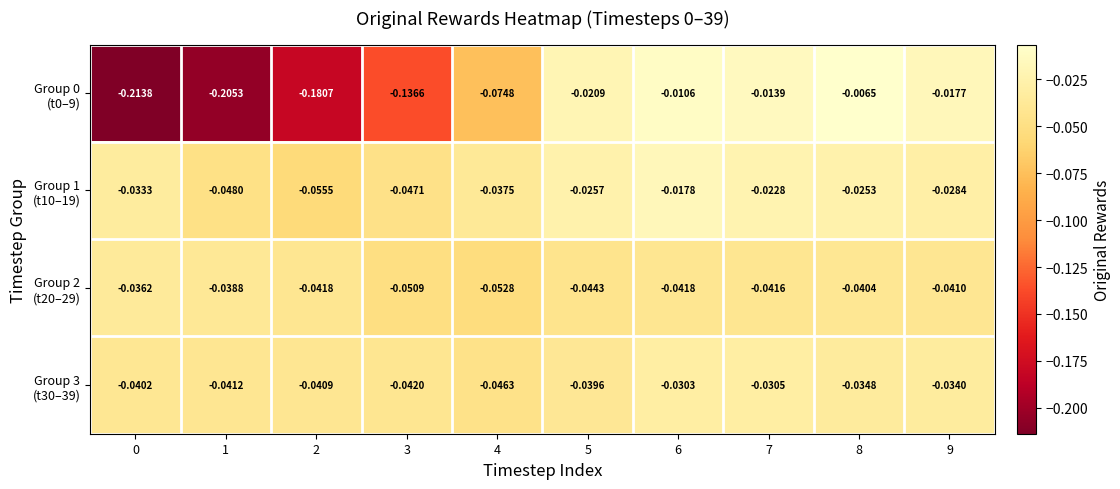

Reading left to right, list all the values displayed in this chart.

row_0: -0.2	-0.2	-0.2	-0.1	-0.1	-0.0	-0.0	-0.0	-0.0	-0.0
row_1: -0.0	-0.0	-0.1	-0.0	-0.0	-0.0	-0.0	-0.0	-0.0	-0.0
row_2: -0.0	-0.0	-0.0	-0.1	-0.1	-0.0	-0.0	-0.0	-0.0	-0.0
row_3: -0.0	-0.0	-0.0	-0.0	-0.0	-0.0	-0.0	-0.0	-0.0	-0.0